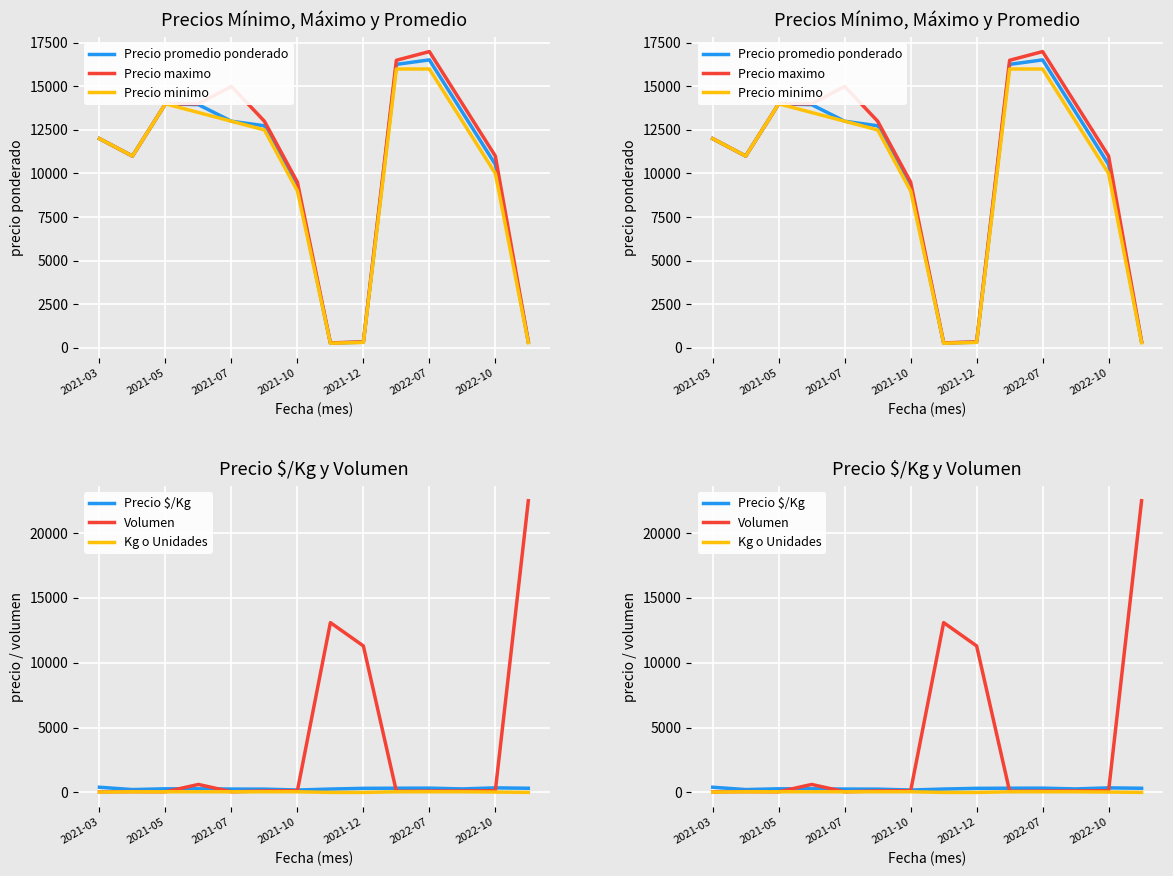

What is the difference between the Precio $/Kg values at 8 and 7?

55